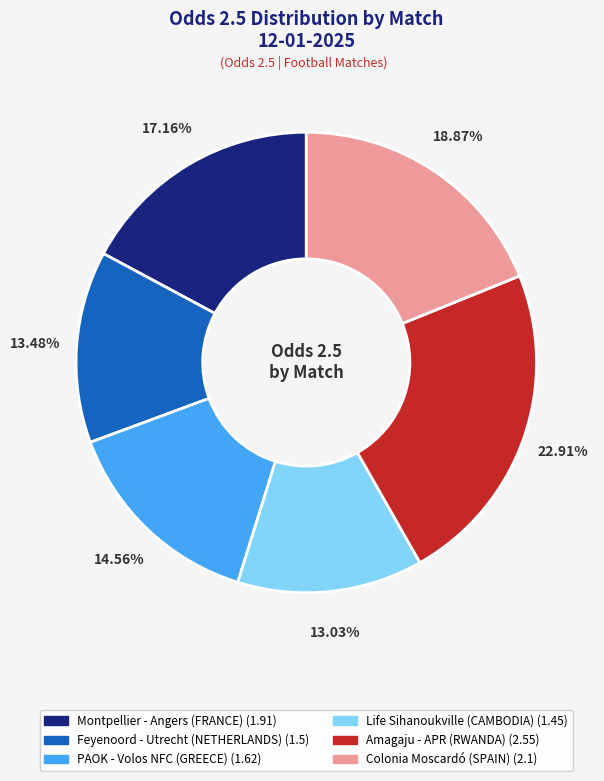

To the nearest percent, what is the difference between the largest and smallest slice percentages?

10%